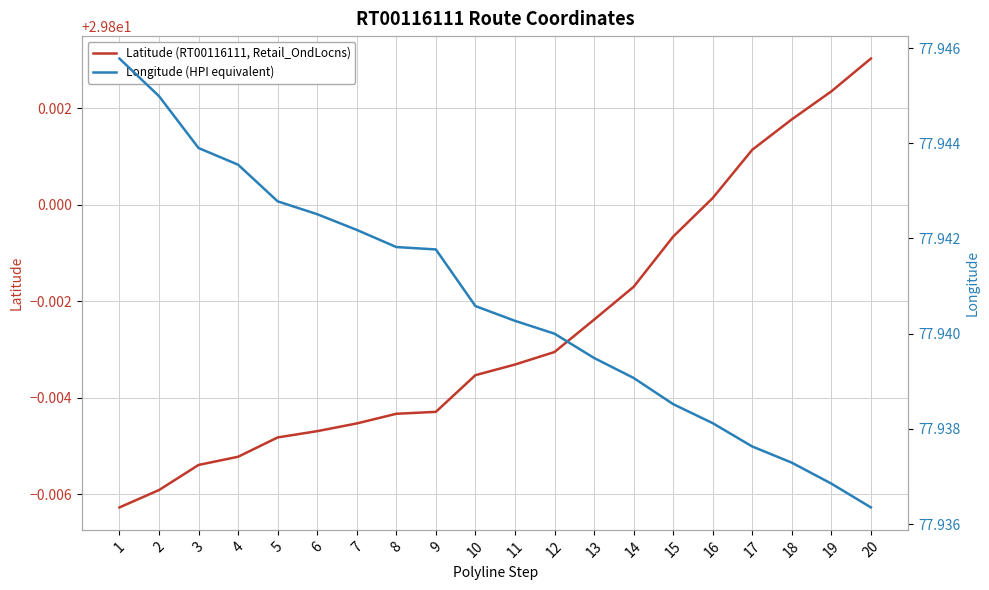

Reading left to right, extract all data points from this chart.

Latitude (RT00116111, Retail_OndLocns): 29.8	29.8	29.8	29.8	29.8	29.8	29.8	29.8	29.8	29.8	29.8	29.8	29.8	29.8	29.8	29.8	29.8	29.8	29.8	29.8
Longitude (HPI equivalent): 77.9	77.9	77.9	77.9	77.9	77.9	77.9	77.9	77.9	77.9	77.9	77.9	77.9	77.9	77.9	77.9	77.9	77.9	77.9	77.9